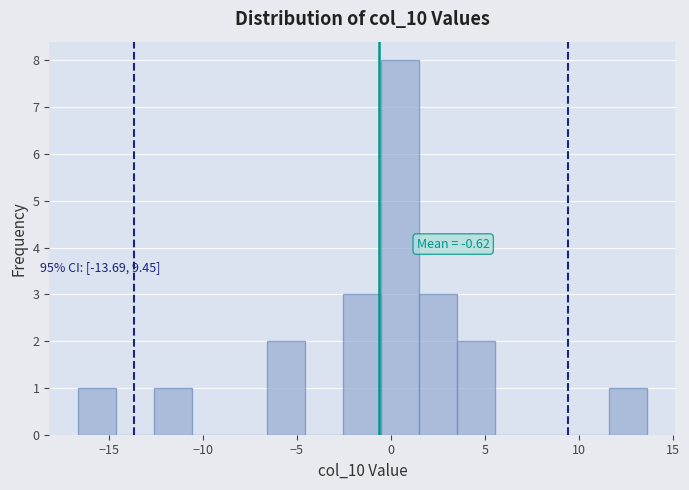

Over which range of the x-axis is the bar tallest?

-0.5 to 1.5